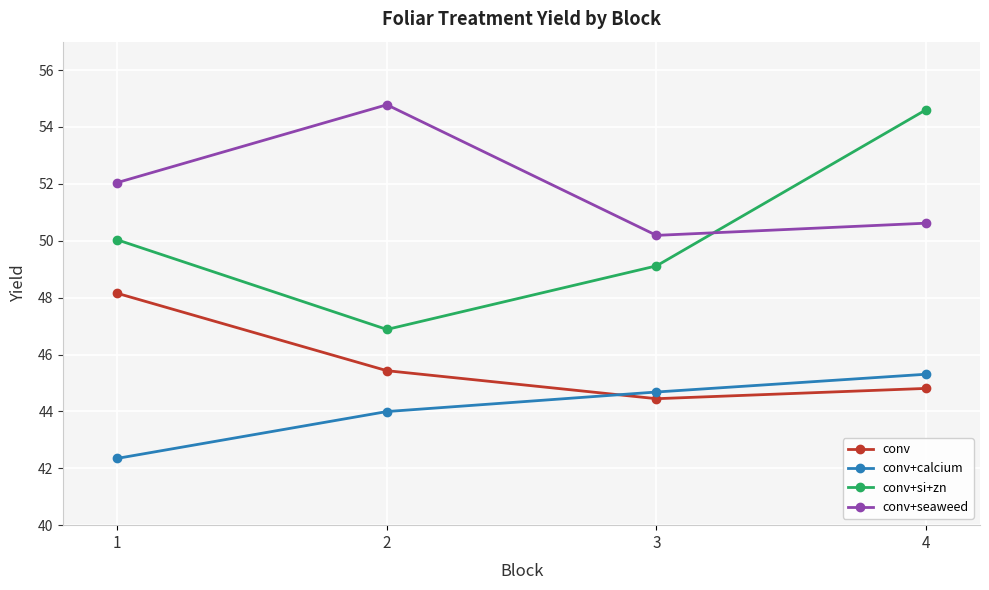

Which label corresponds to the smallest value in the chart?

1